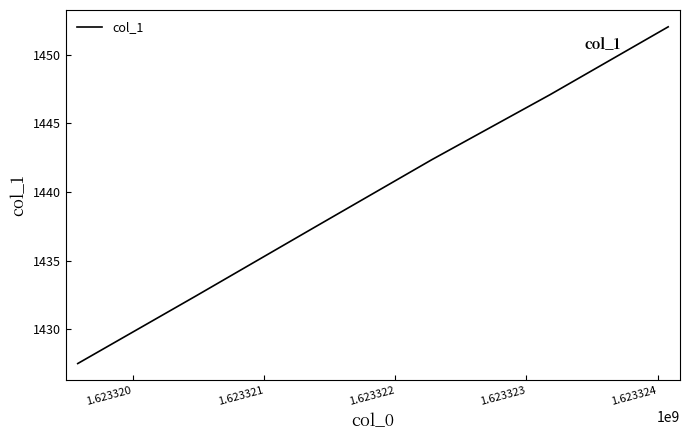

What is the sum of all values?

8638.9